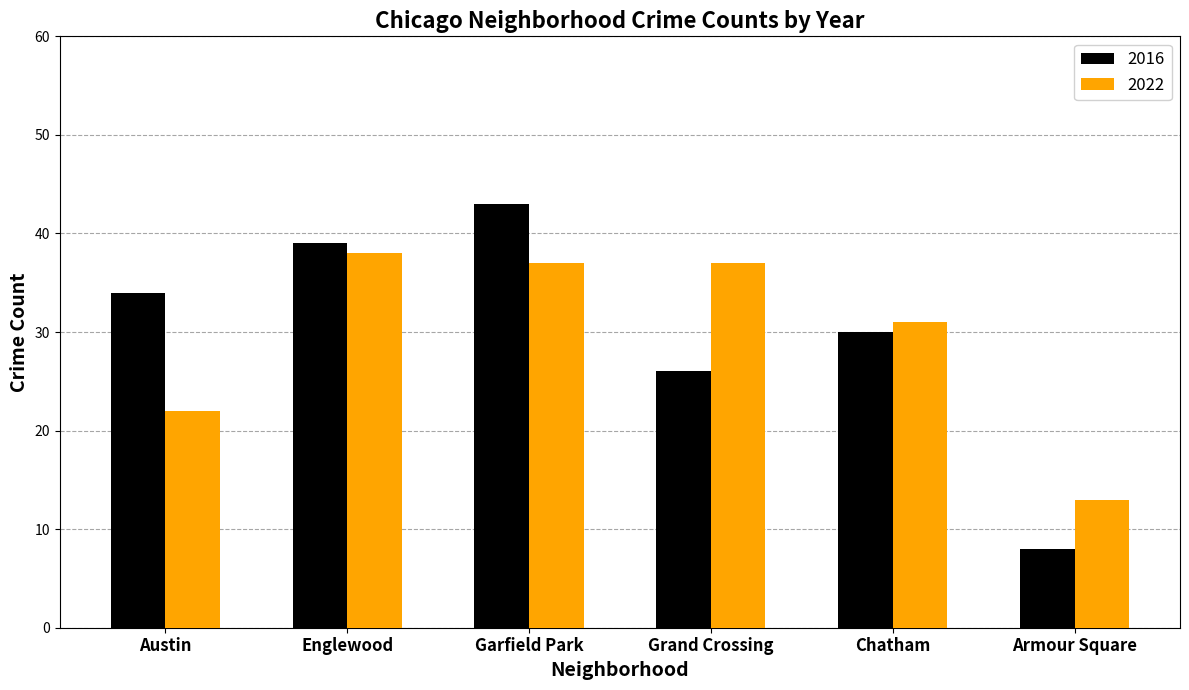

Which series has the largest range (max minus min)?

2016